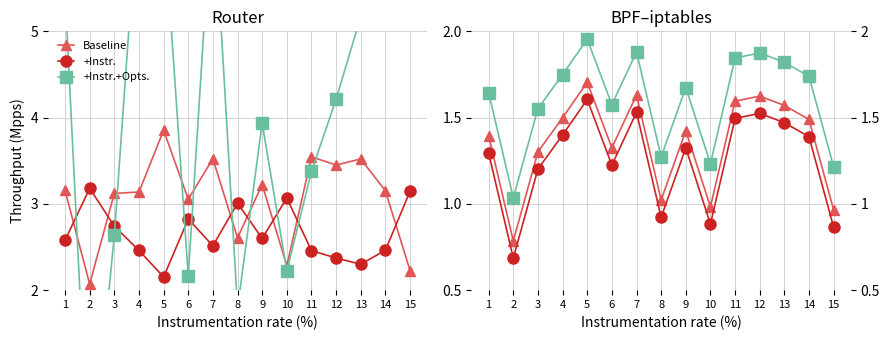

The value of +Instr. at 10 is 0.9. True or false?

True